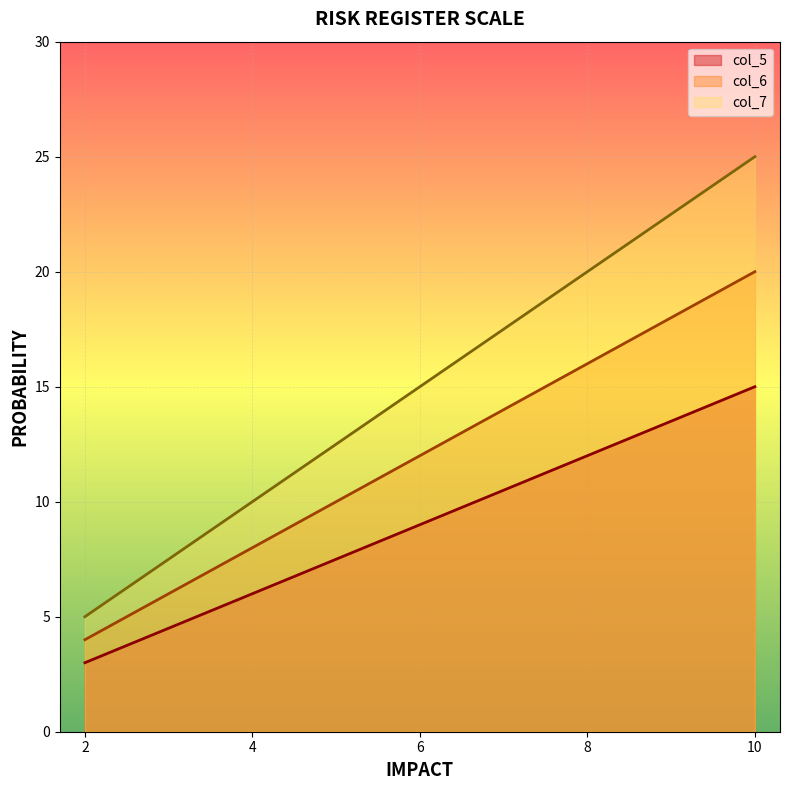

Which series changed the most between 10 and 2?

col_7